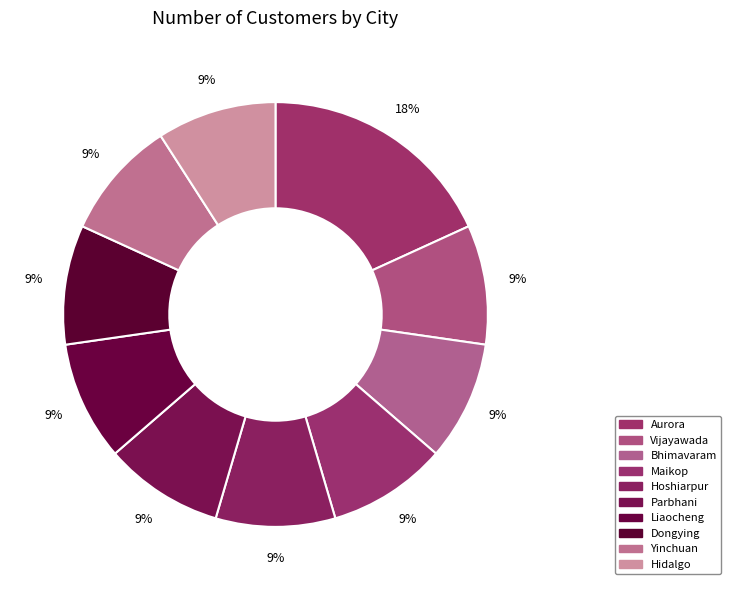

How many slices are in this pie chart?

10